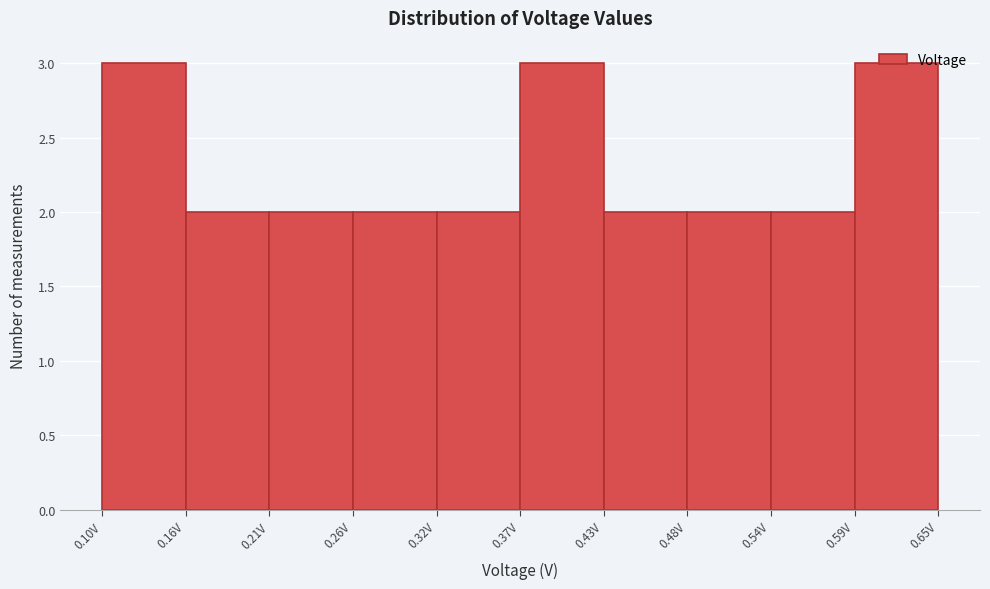

Reading left to right, transcribe this chart: for each bar, give the range it covers on the x-axis and its height. Neither the bar edges nor the heights are printed on the chart, so give them approximately, as read against the axes.

0.10 to 0.16: 3
0.16 to 0.21: 2
0.21 to 0.26: 2
0.26 to 0.32: 2
0.32 to 0.37: 2
0.37 to 0.43: 3
0.43 to 0.48: 2
0.48 to 0.54: 2
0.54 to 0.59: 2
0.59 to 0.65: 3